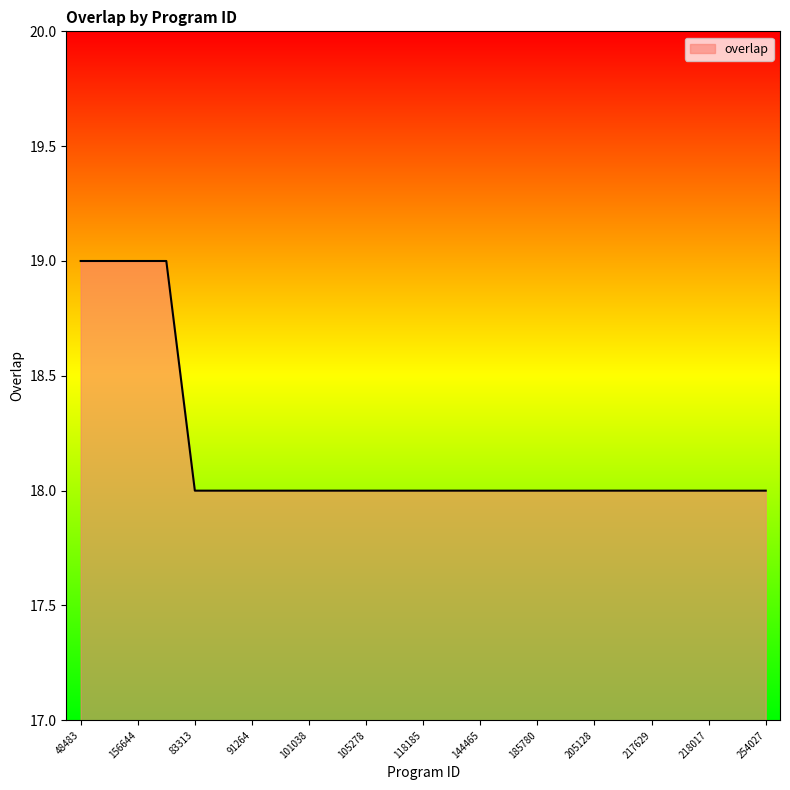

What is the minimum value shown in the chart?

18